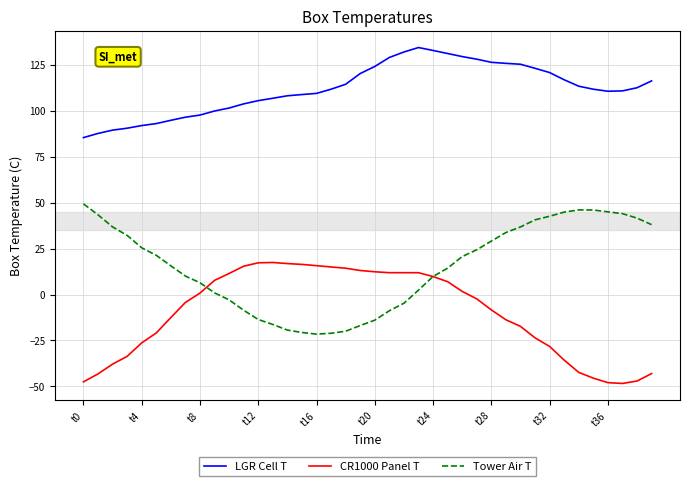

What is the difference between the maximum and second lowest values in the CR1000 Panel T series?

65.4